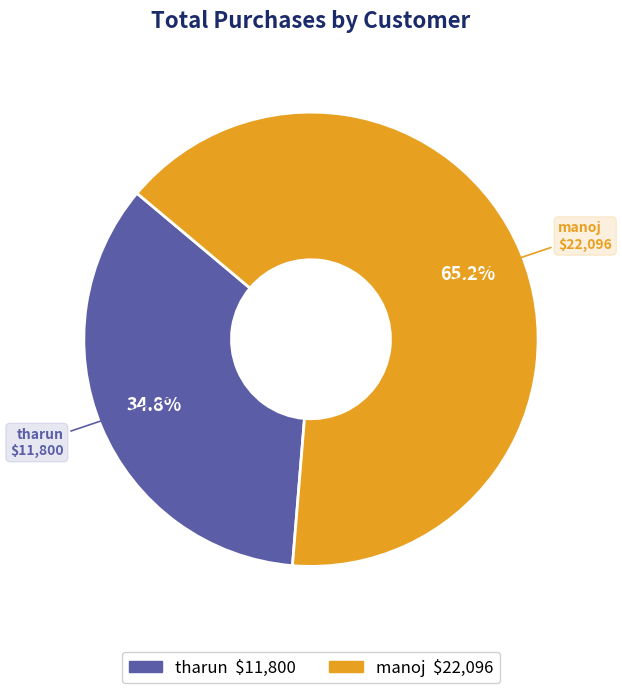

To the nearest percent, what portion does manoj represent?

65%